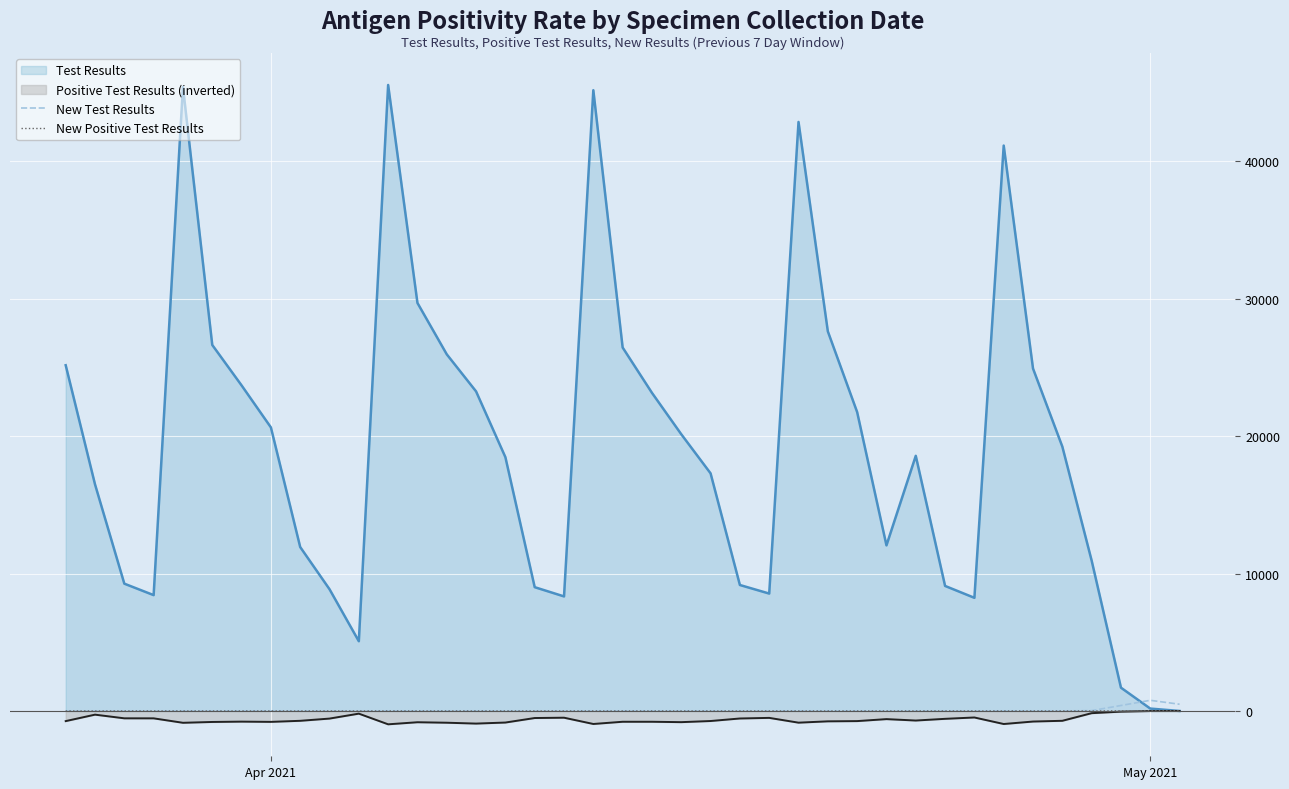

Which series has the largest range (max minus min)?

Test Results